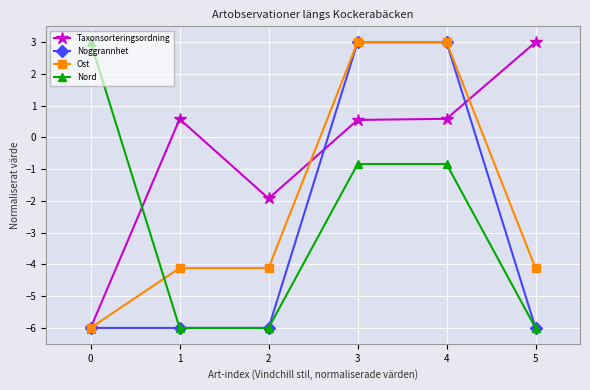

Which series has the largest total across all categories?

Taxonsorteringsordning